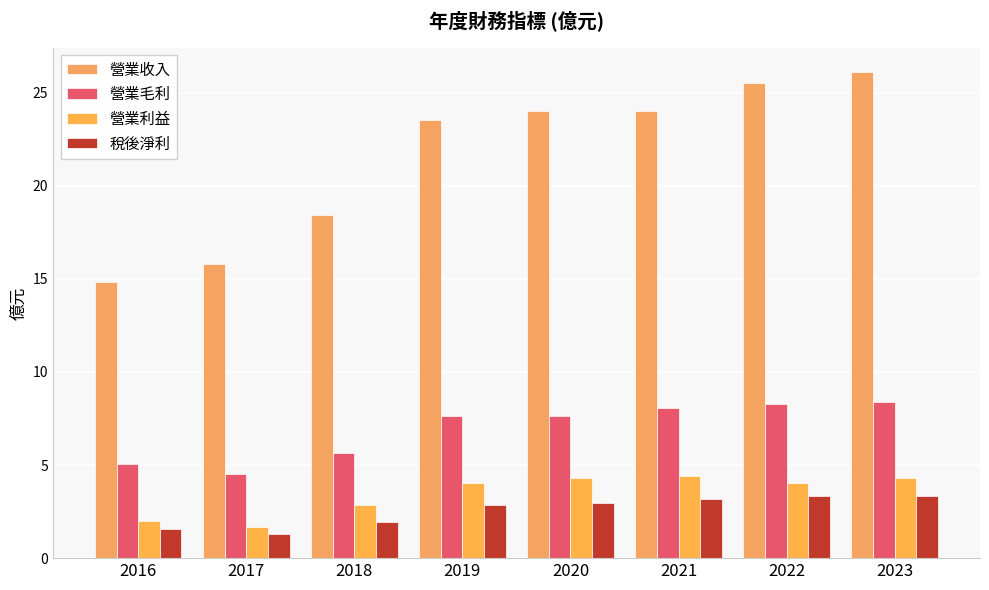

Rank the series by their maximum value, from lowest to highest.

稅後淨利, 營業利益, 營業毛利, 營業收入